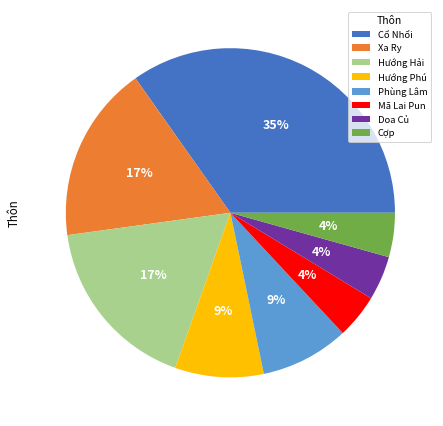

Combined, do Cổ Nhổi and Xa Ry account for over 50%?

Yes